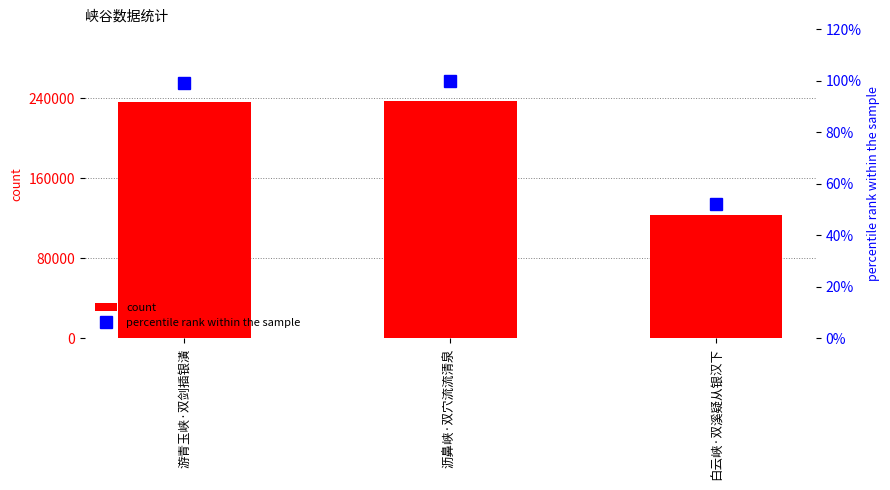

True or false: percentile rank within the sample has a value of 60.4 at 沥鼻峡·双穴流流清泉.

False